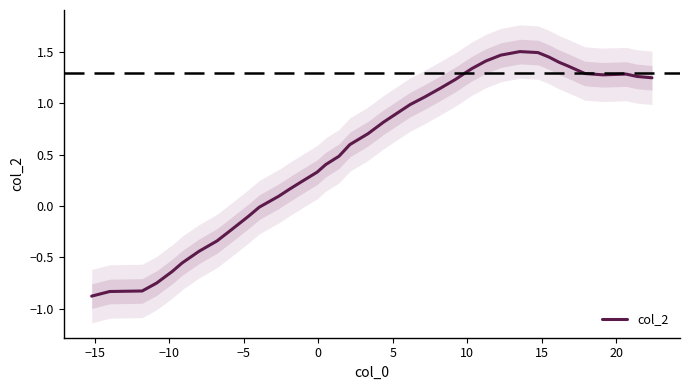

Reading right to left, what are all the values shown in this chart?

1.2	1.3	1.3	1.3	1.3	1.4	1.4	1.5	1.5	1.5	1.5	1.4	1.3	1.3	1.2	1.1	1.1	1.0	0.8	0.7	0.6	0.5	0.4	0.3	0.2	0.2	0.1	-0.0	-0.1	-0.2	-0.3	-0.4	-0.6	-0.6	-0.7	-0.8	-0.8	-0.9